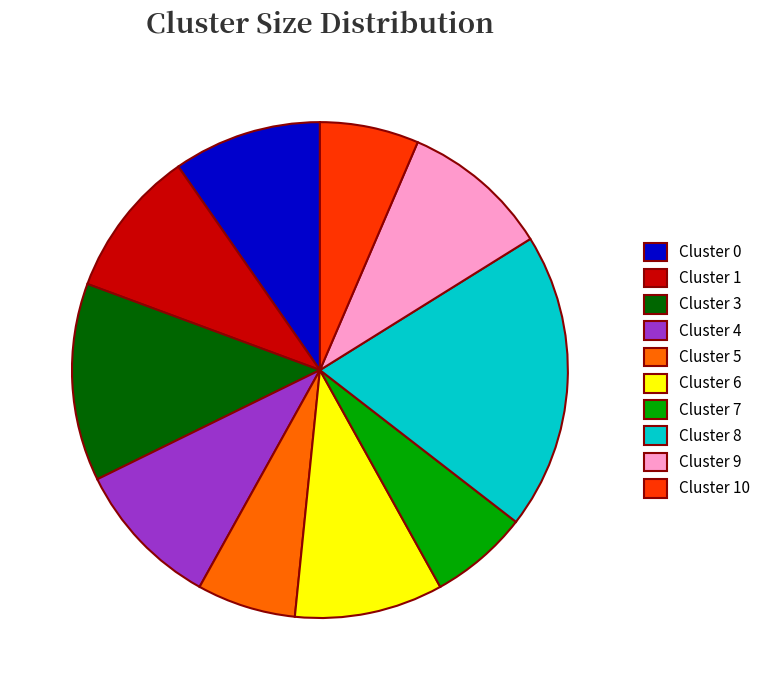

Does Cluster 0 account for over 50% of the chart?

No